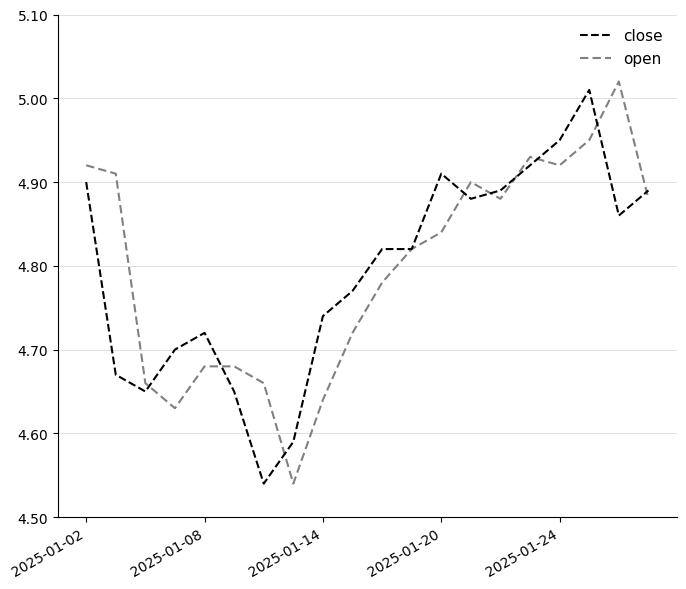

How many lines are shown in the chart?

2